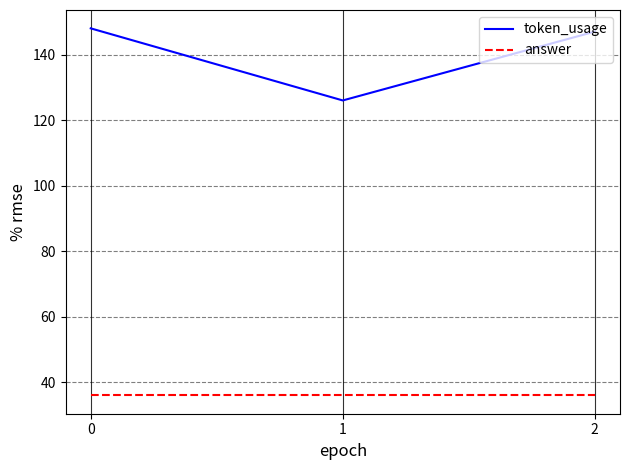

Rank the categories by token_usage value from lowest to highest.

1, 2, 0